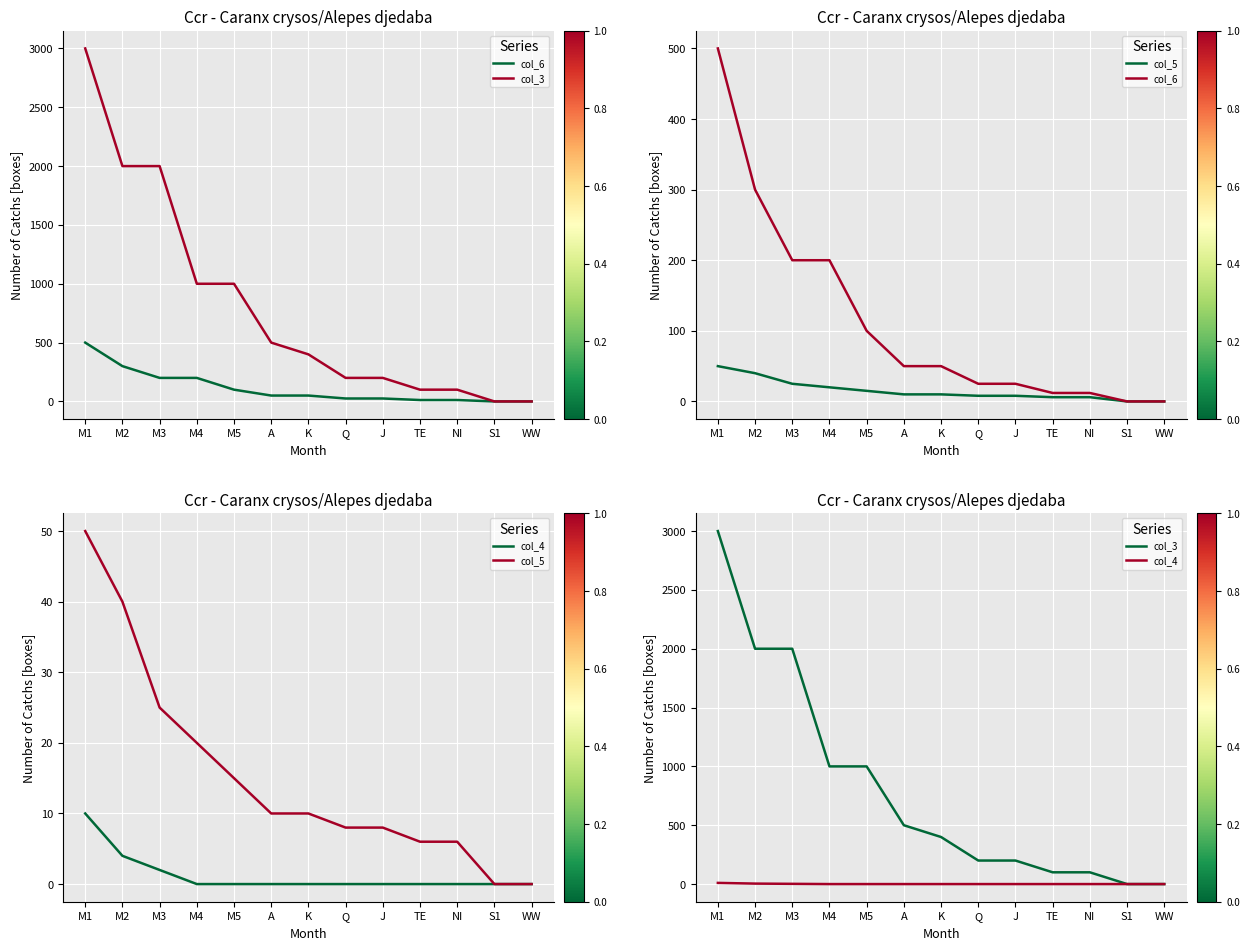

What are all the series names shown in the legend?

col_6, col_3, col_5, col_4